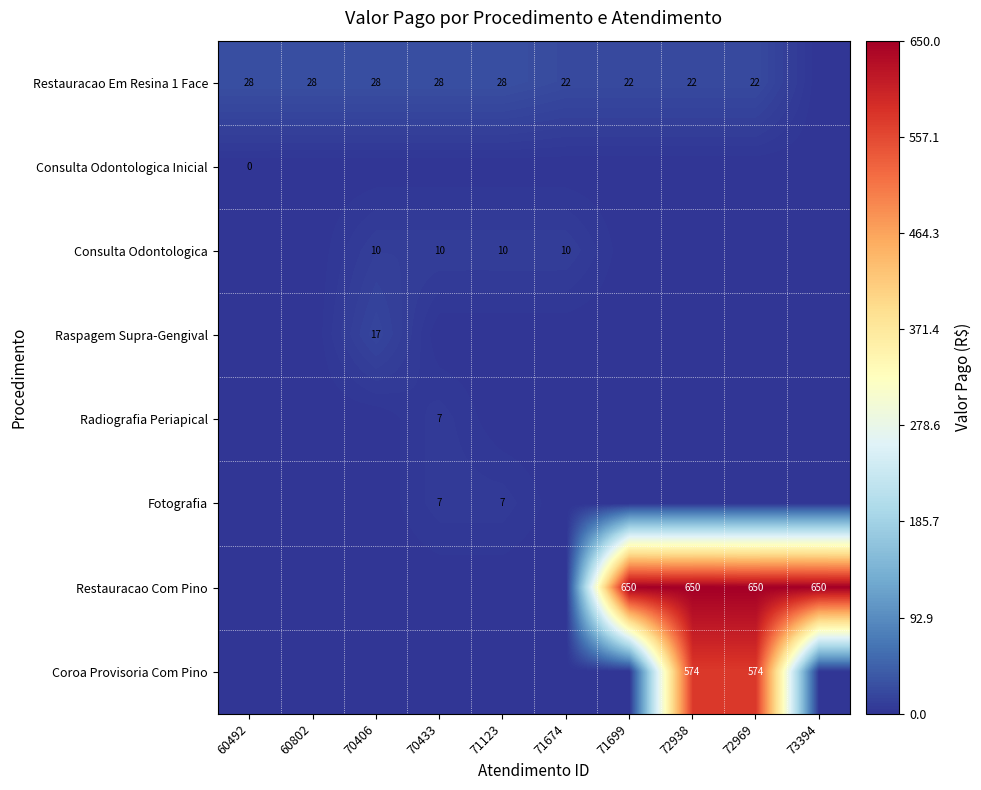

The value of Radiografia Periapical at 70433 is 9. True or false?

False